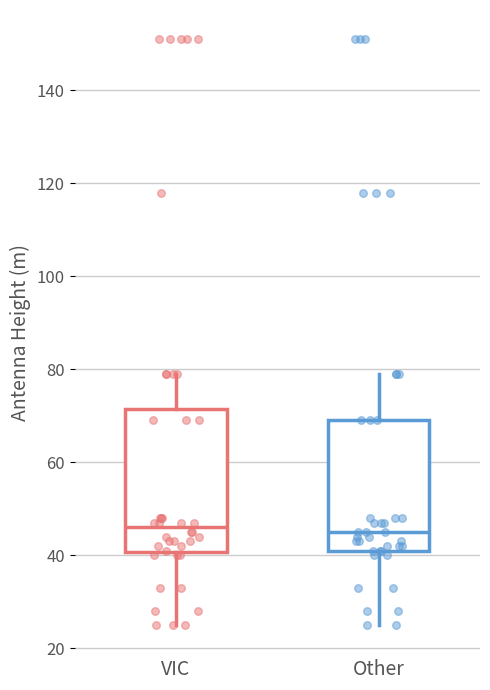

Reading left to right, transcribe this box plot: for each box, give where its median line is, the range the box spans, and where its two whiskers end, as read against the y-axis. The values are not printed on the chart, so give them approximately, as read against the axis.

VIC: median 46, box 40 to 72, whiskers 26 to 80
Other: median 46, box 42 to 70, whiskers 26 to 80